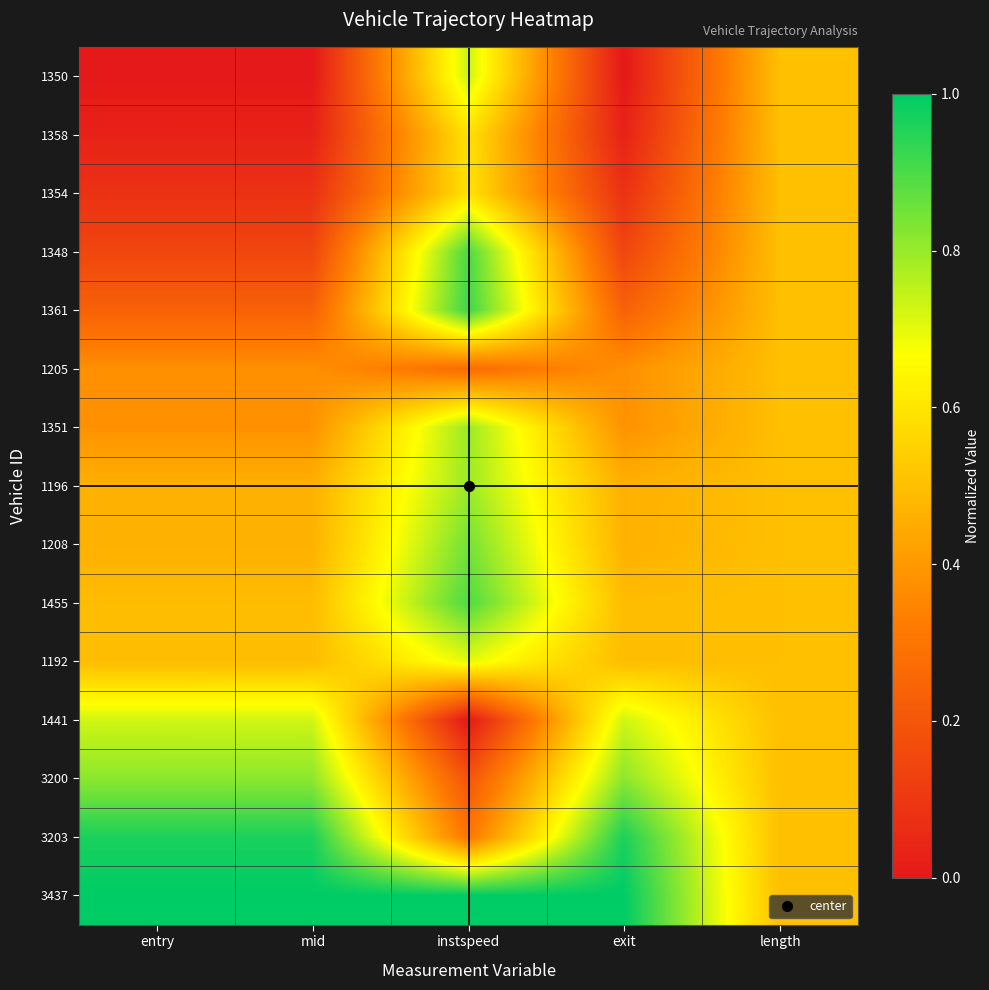

List the series in order of their peak value, highest first.

3437, 3203, 1361, 1348, 1455, 1208, 3200, 1351, 1196, 1350, 1441, 1192, 1354, 1358, 1205